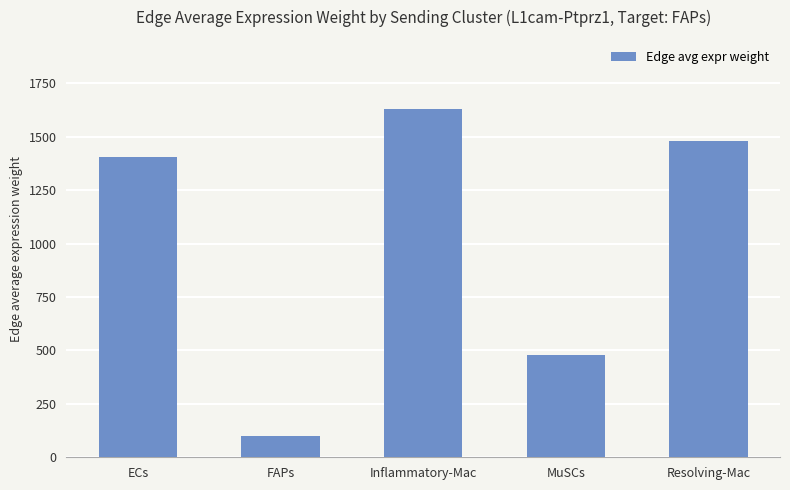

What value does the data have at FAPs?

99.6